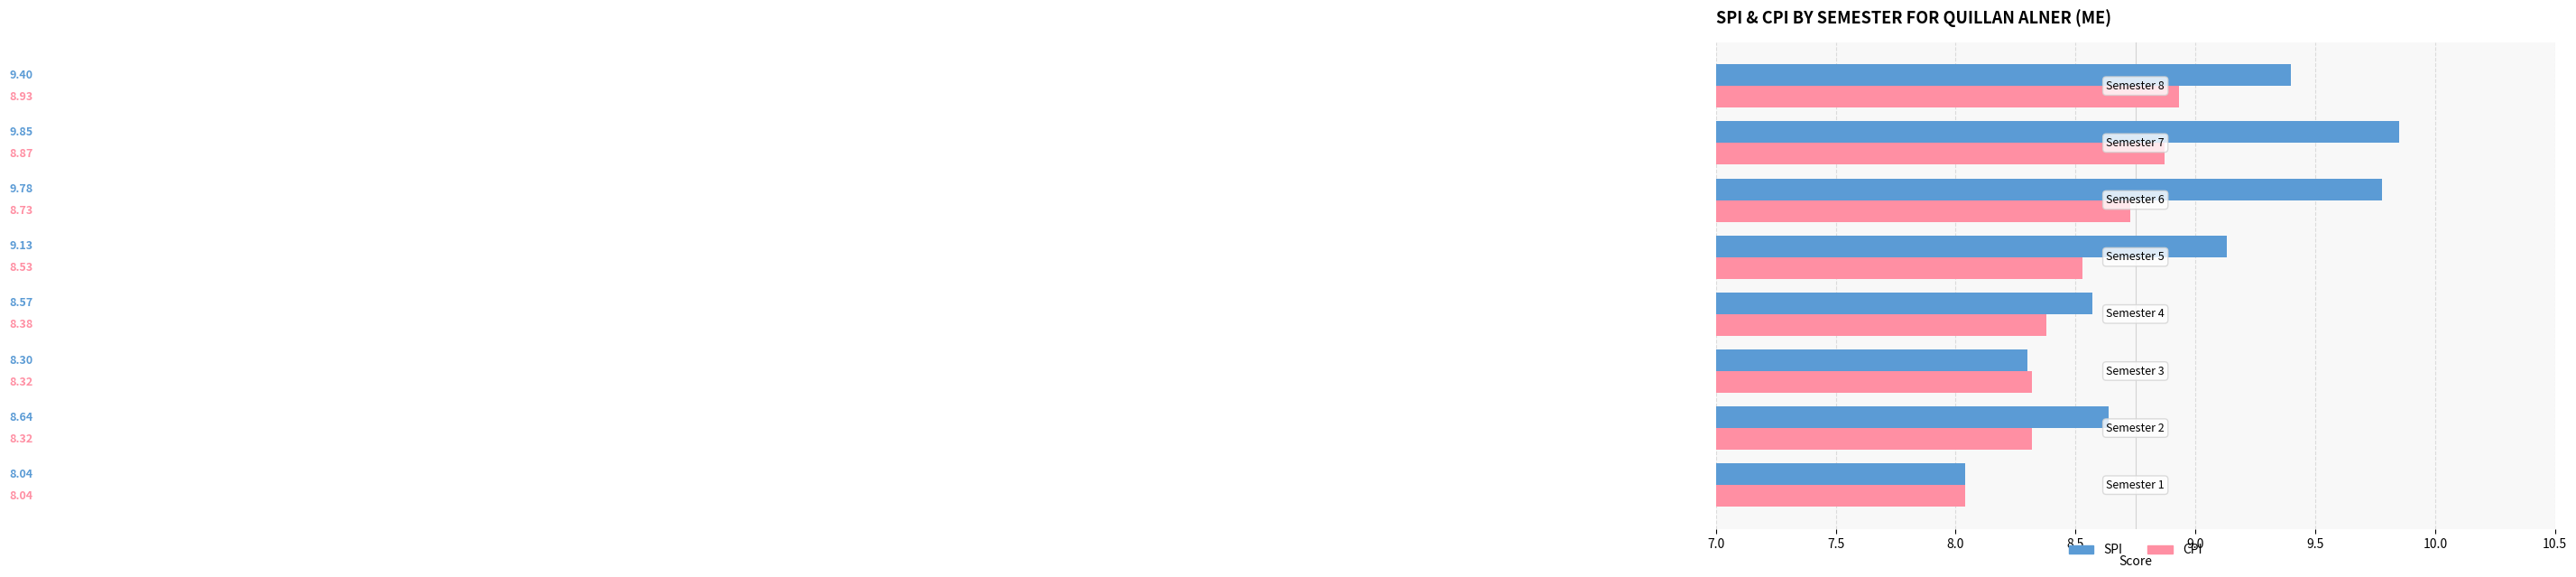

Rank the series by their average value, from lowest to highest.

CPI, SPI